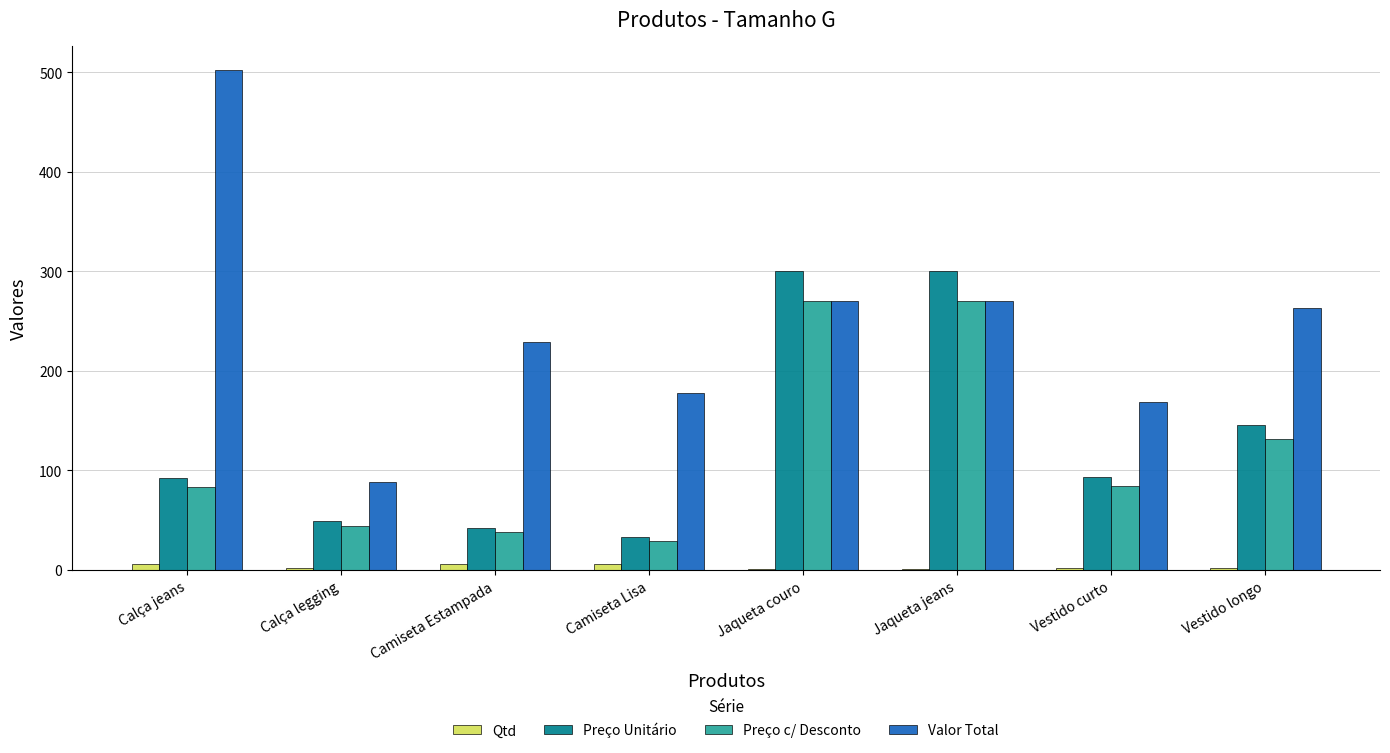

What is the sum of all Valor Total values?

1967.8